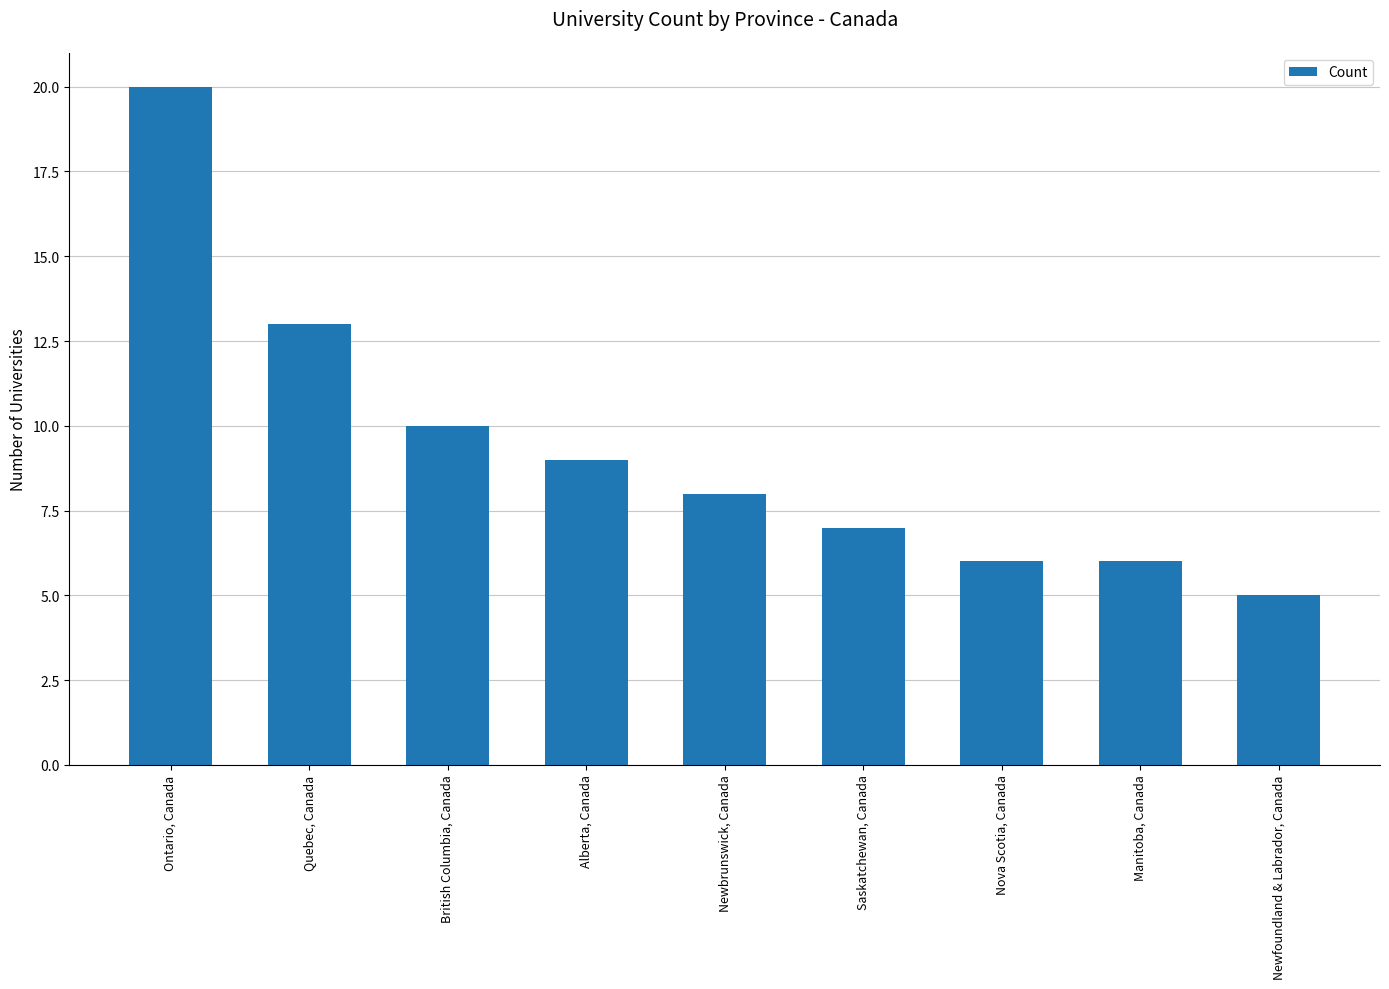

What is the difference between the maximum and minimum values?

15